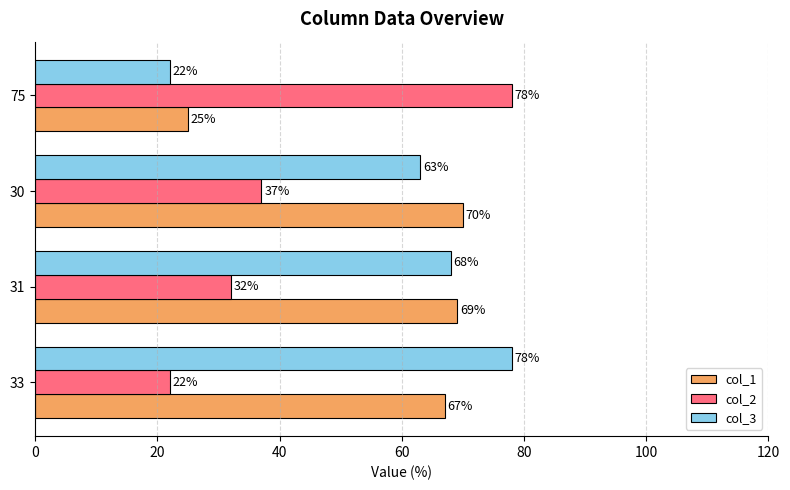

What is the greatest value displayed?

78